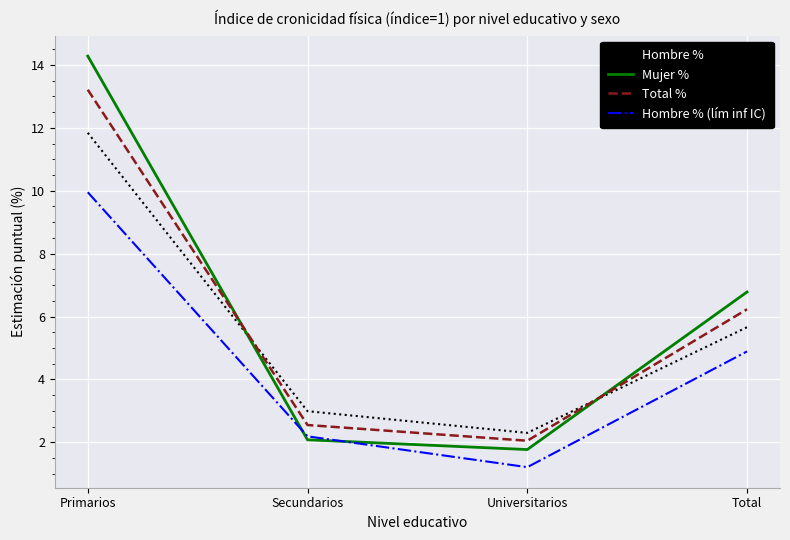

Does the chart display data point markers on the line(s)?

No